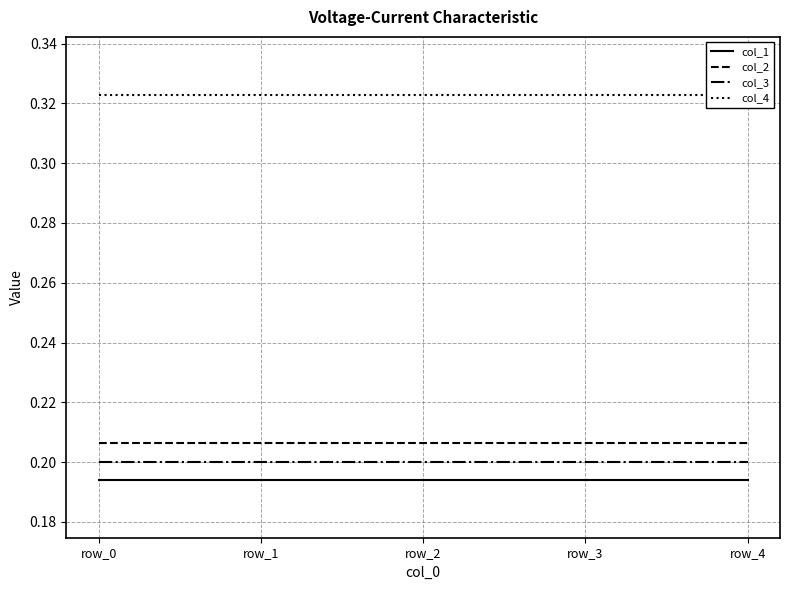

How many distinct data groups are displayed?

4